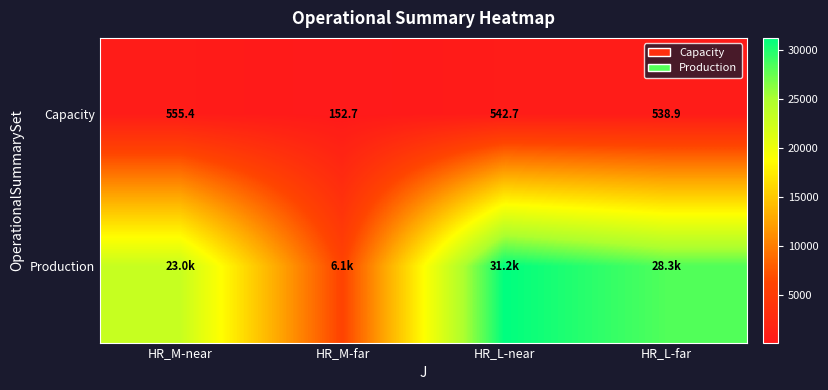

True or false: Capacity has a value of 555.4 at HR_M-near.

True